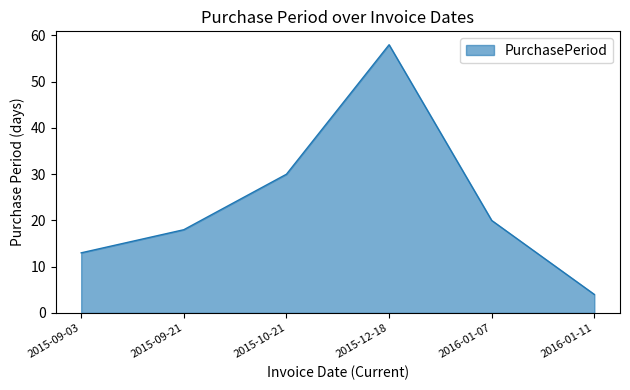

Approximately how many times larger is the value at 2015-12-18 compared to 2016-01-11?

14.5